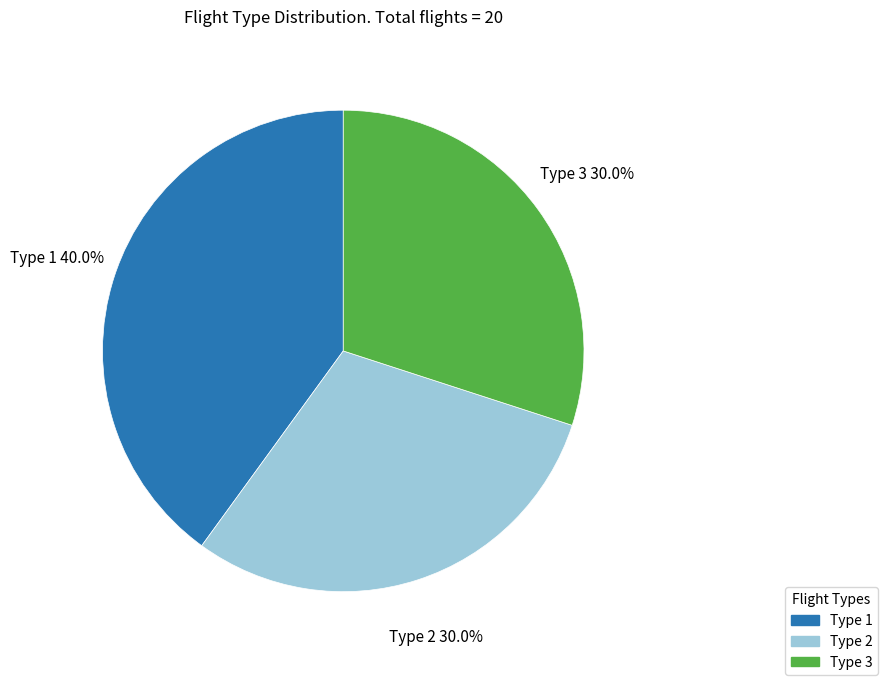

Which category has the biggest portion of the pie?

Type 1